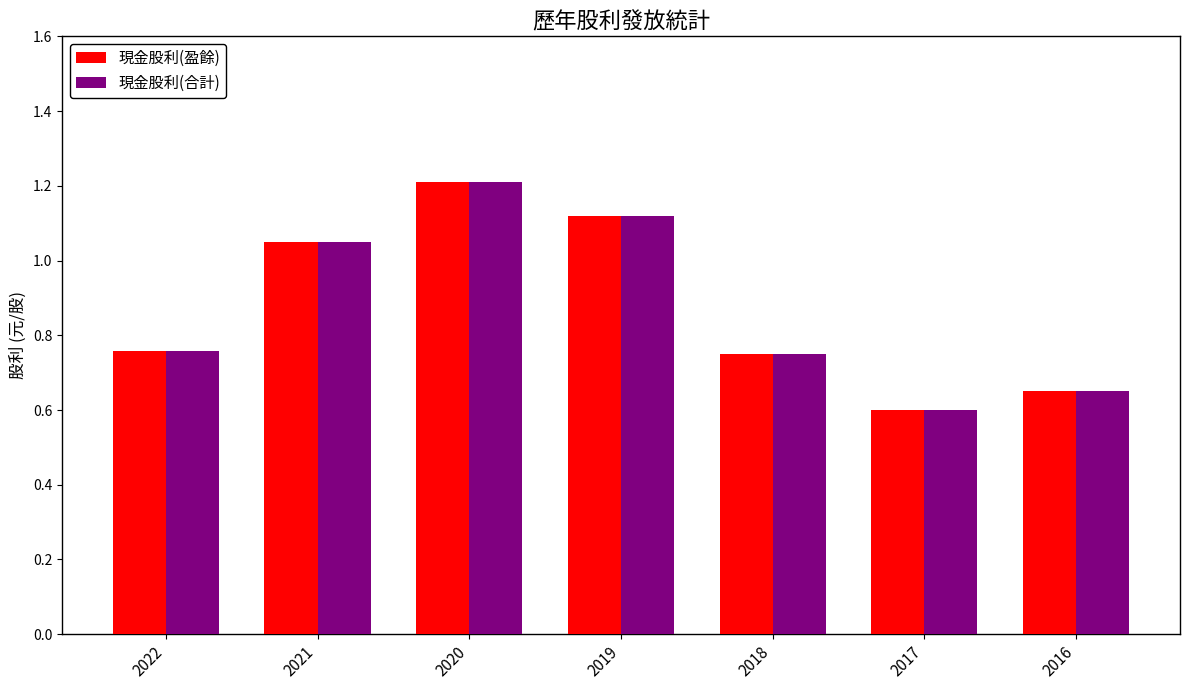

At which category is the sum across all series the highest?

2020